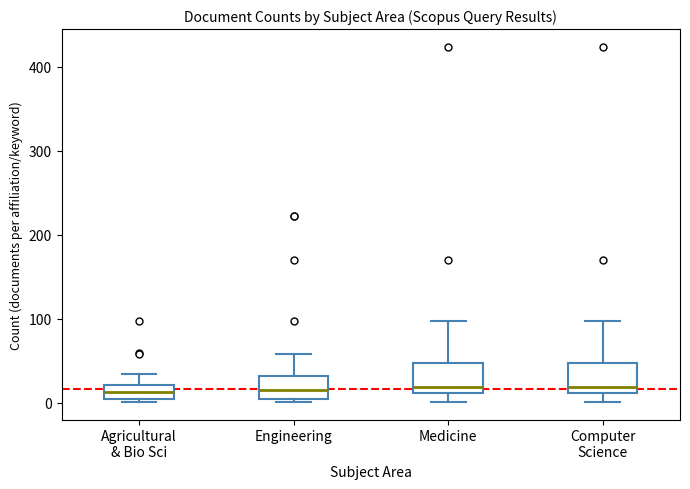

Where does the upper whisker of the box for Computer Science end on the y-axis? The values are not printed on the chart, so give them approximately, as read against the axis.

100